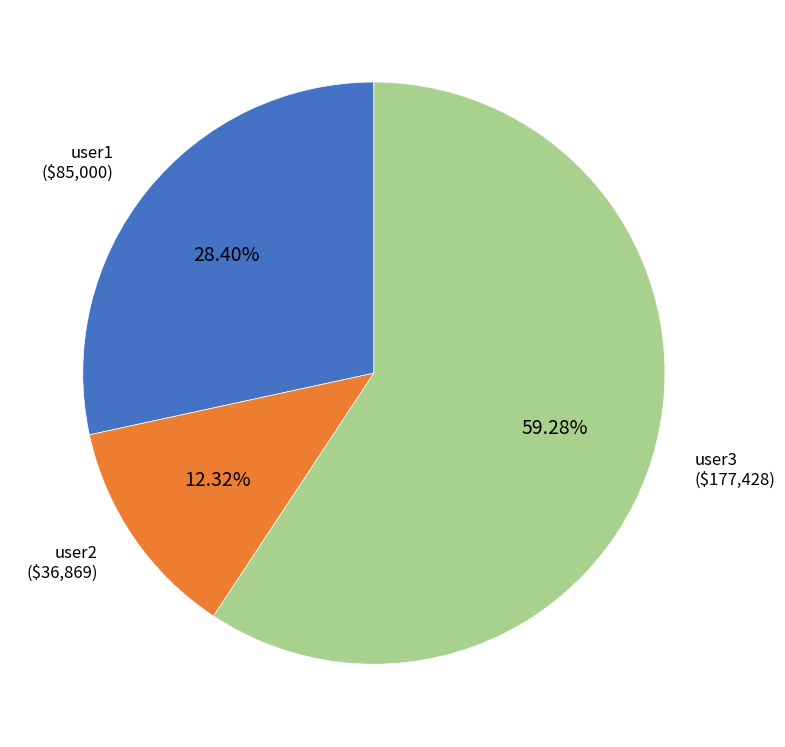

Does user3 represent more than half of the total?

Yes